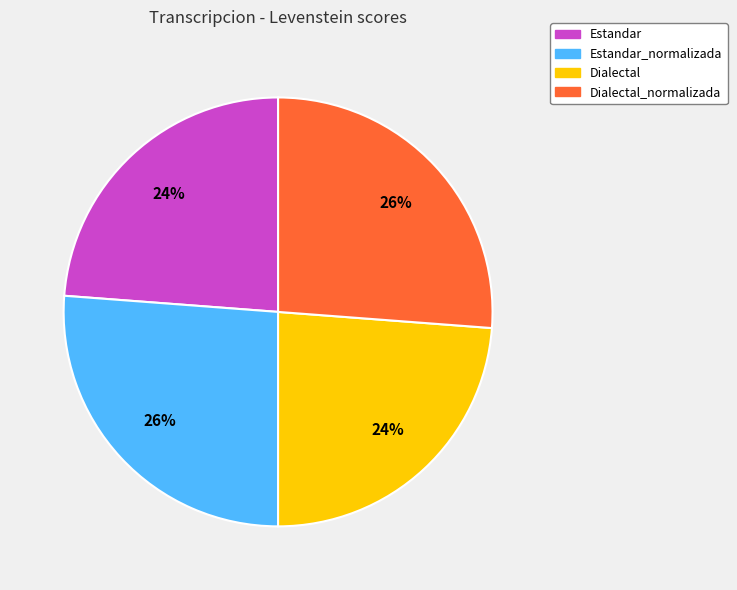

The Dialectal slice represents 17% of the pie. True or false?

False